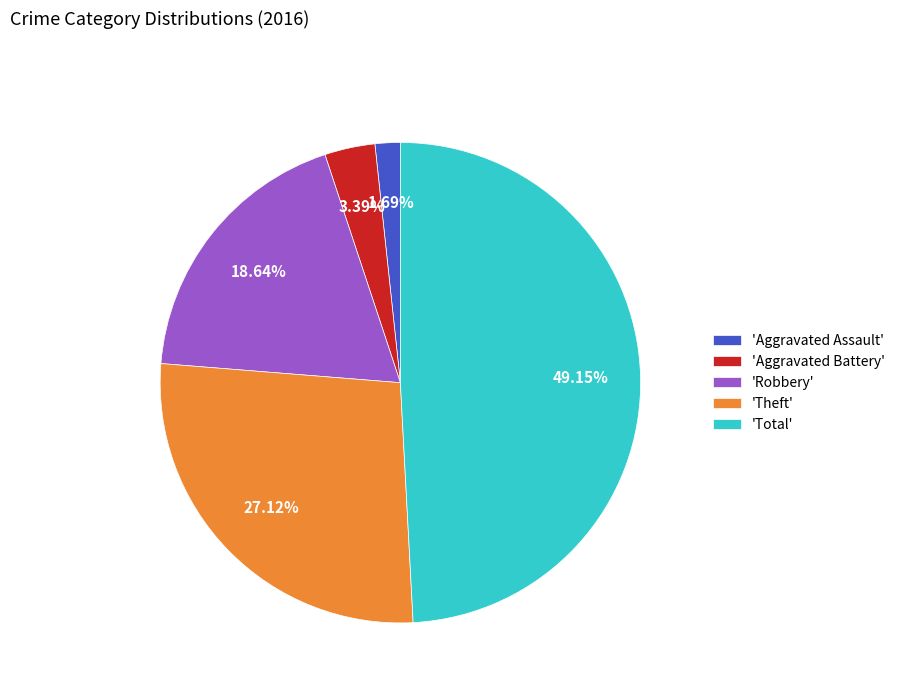

Between 'Robbery' and 'Total', which is larger?

'Total'